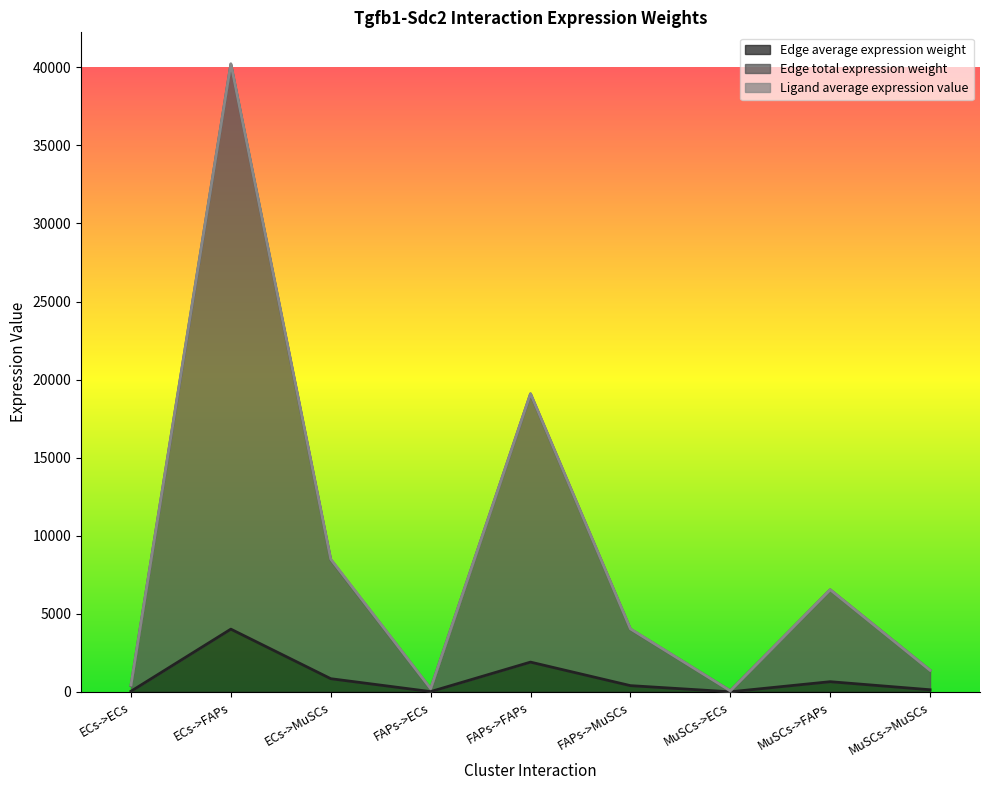

What is the difference between the second highest and second lowest values in the Edge total expression weight series?

18892.5